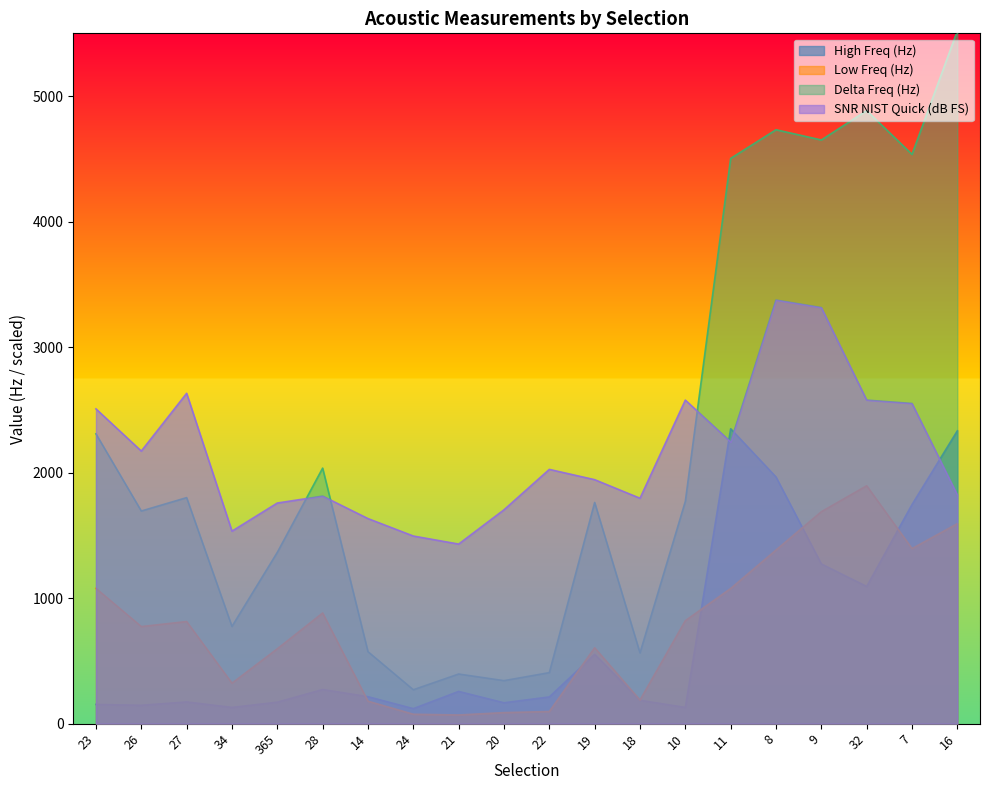

What is the sum of the Low Freq (Hz) values at 11 and 9?

2765.7